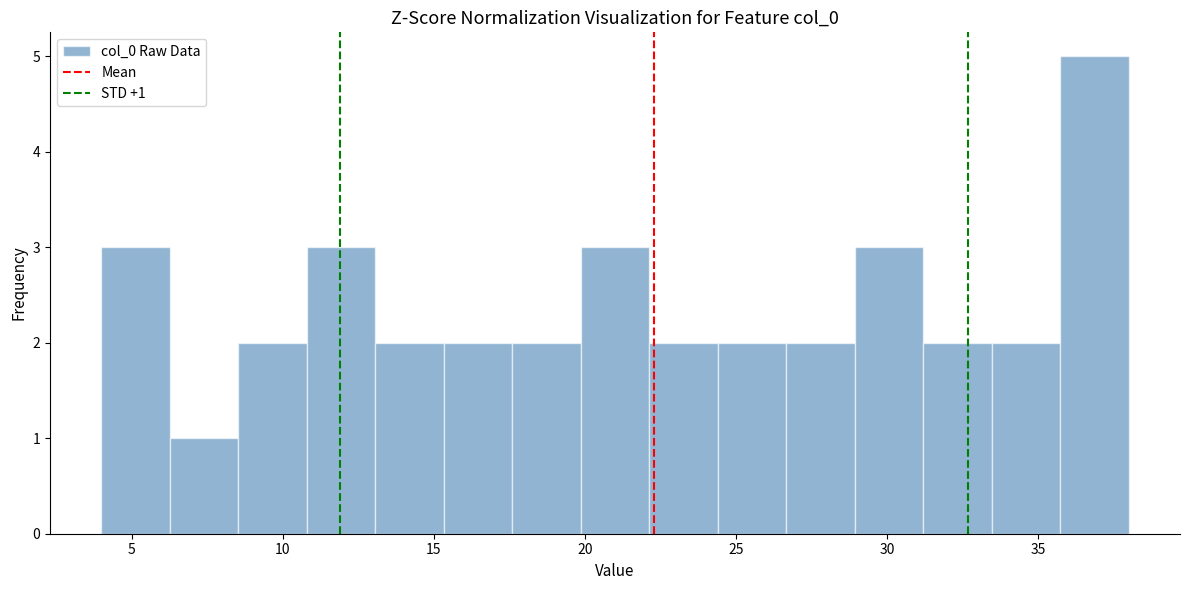

Over which range of the x-axis is the bar tallest?

35.5 to 38.0